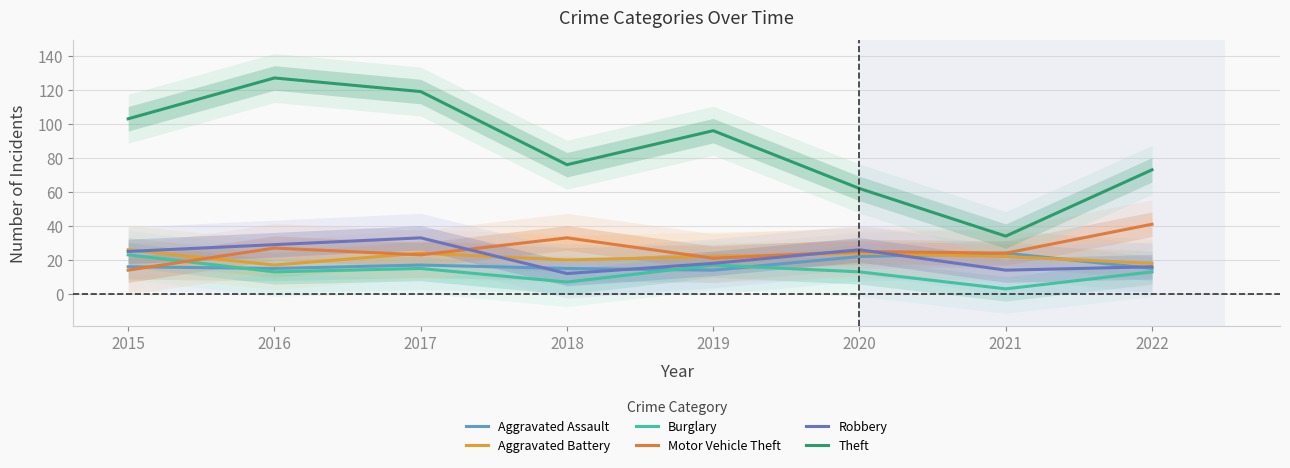

Is the value of Motor Vehicle Theft at 2021 greater than the value of Theft at 2015?

No